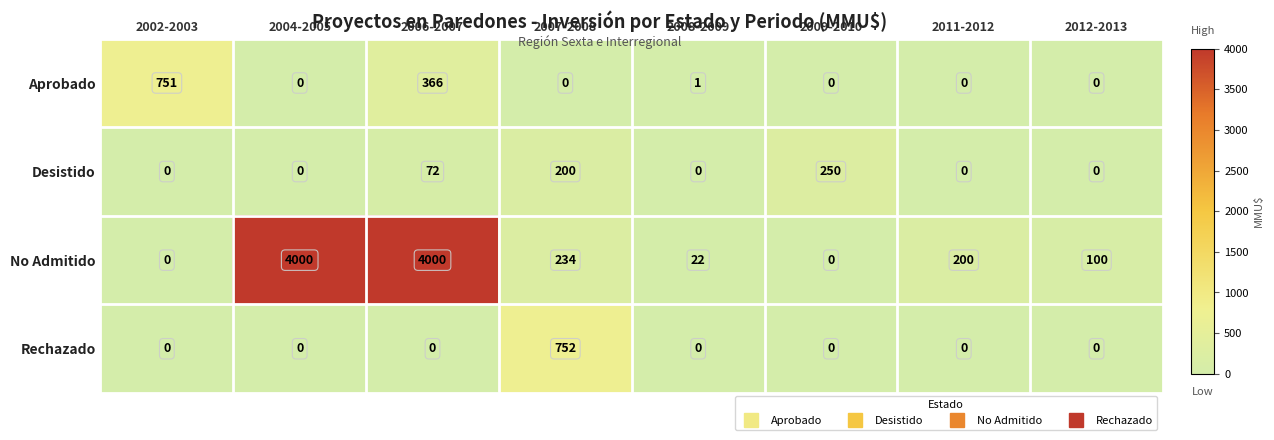

What is the difference between the highest and lowest values at 2007-2008?

752